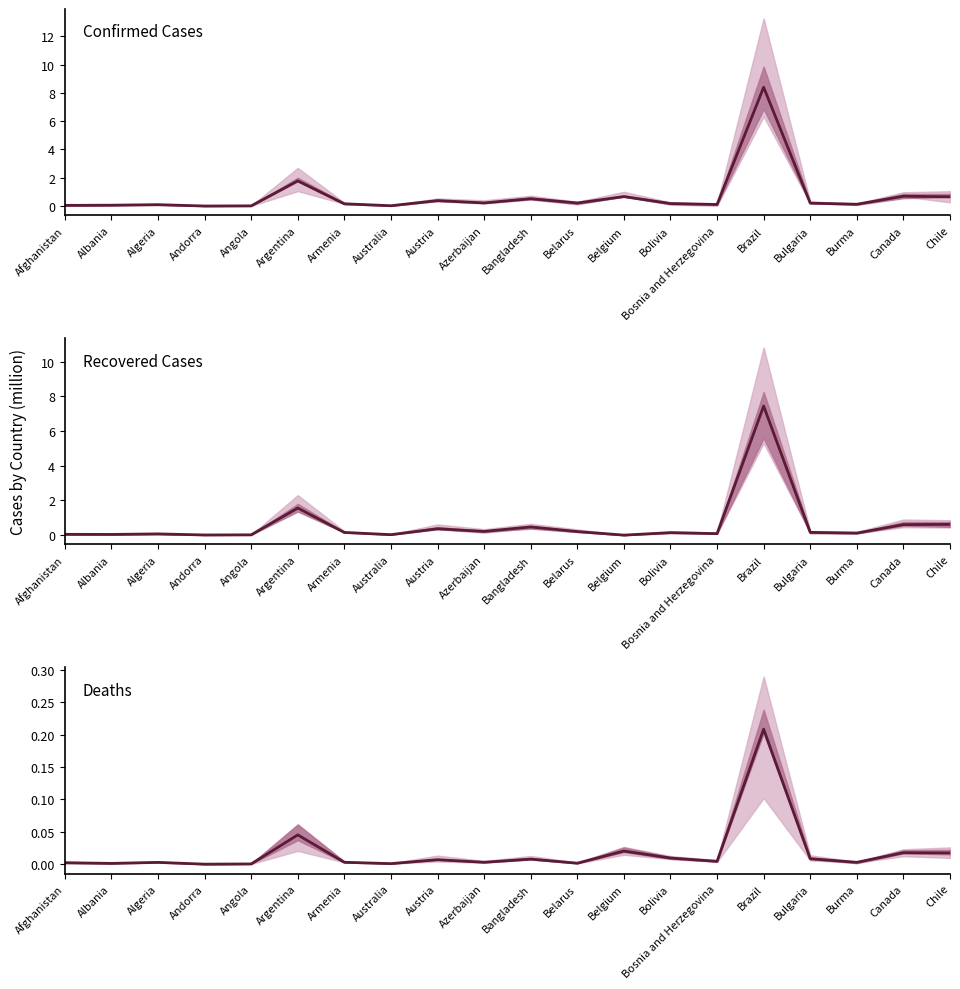

Reading left to right, list all the values displayed in this chart.

Confirmed Cases: 0.1	0.1	0.1	0.0	0.0	1.8	0.2	0.0	0.4	0.2	0.5	0.2	0.7	0.2	0.1	8.4	0.2	0.1	0.7	0.7
Recovered Cases: 0.0	0.0	0.1	0.0	0.0	1.6	0.2	0.0	0.4	0.2	0.5	0.2	0.0	0.1	0.1	7.4	0.2	0.1	0.6	0.6
Deaths: 0.0	0.0	0.0	0.0	0.0	0.0	0.0	0.0	0.0	0.0	0.0	0.0	0.0	0.0	0.0	0.2	0.0	0.0	0.0	0.0